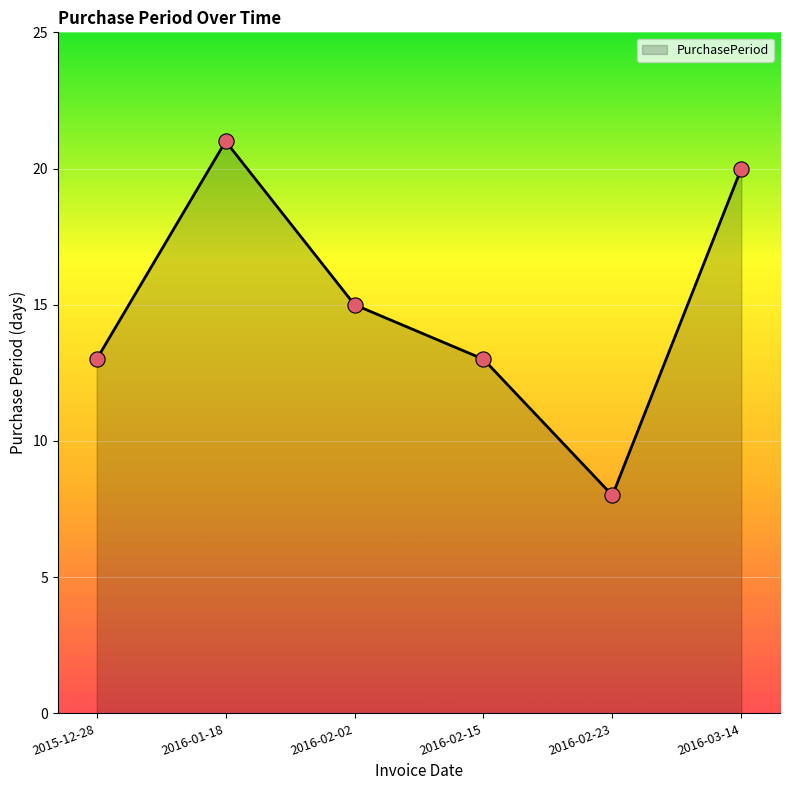

Approximately how many times larger is the value at 2016-02-23 compared to 2015-12-28?

0.6